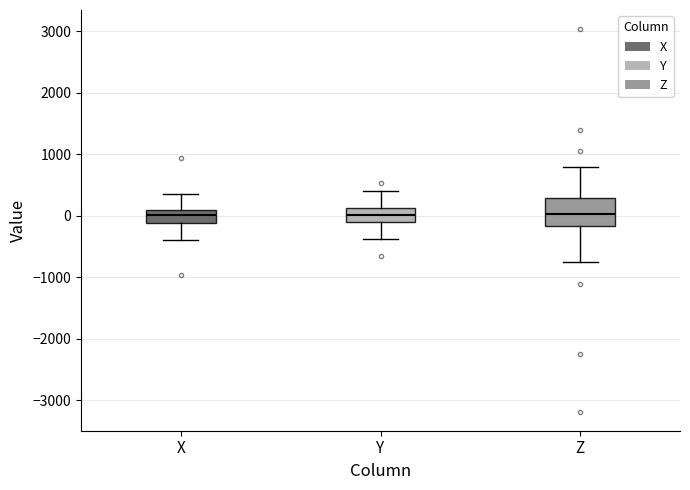

Reading left to right, transcribe this box plot: for each box, give where its median line is, the range the box spans, and where its two whiskers end, as read against the y-axis. The values are not printed on the chart, so give them approximately, as read against the axis.

X: median 0, box -100 to 100, whiskers -400 to 300
Y: median 0, box -100 to 100, whiskers -400 to 400
Z: median 0, box -200 to 300, whiskers -700 to 800